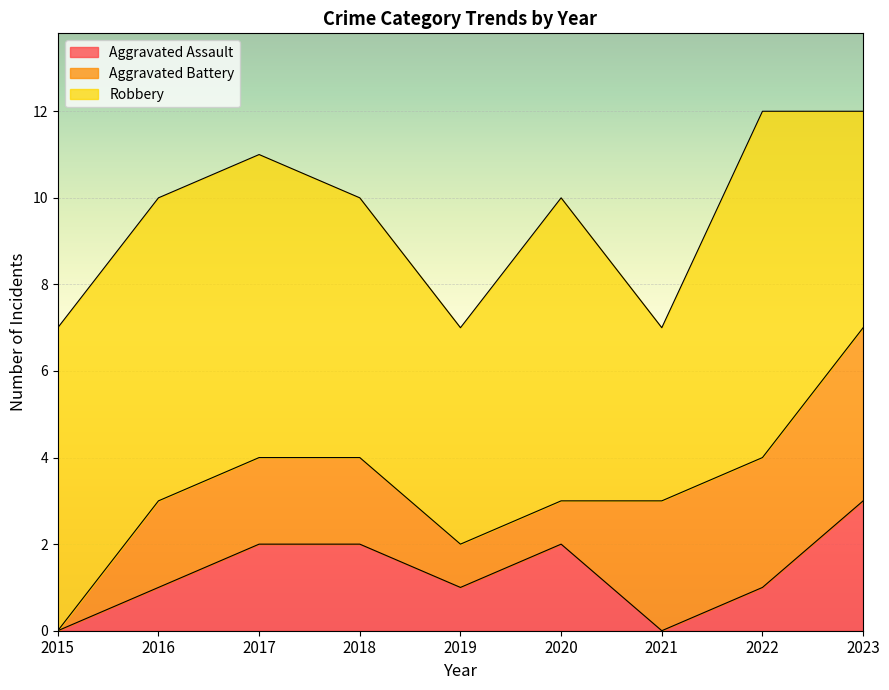

Rank the series at 2018 from lowest to highest value.

Aggravated Assault, Aggravated Battery, Robbery